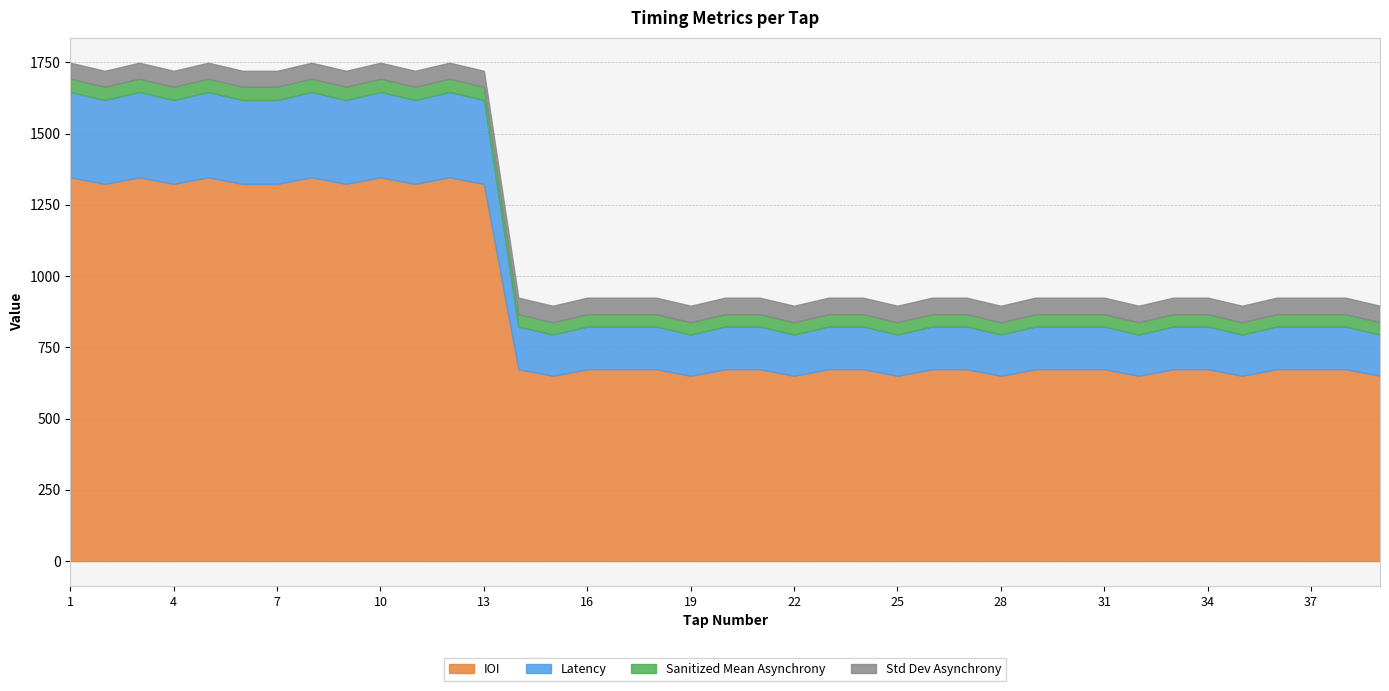

True or false: Latency and Std Dev Asynchrony intersect in this chart.

False